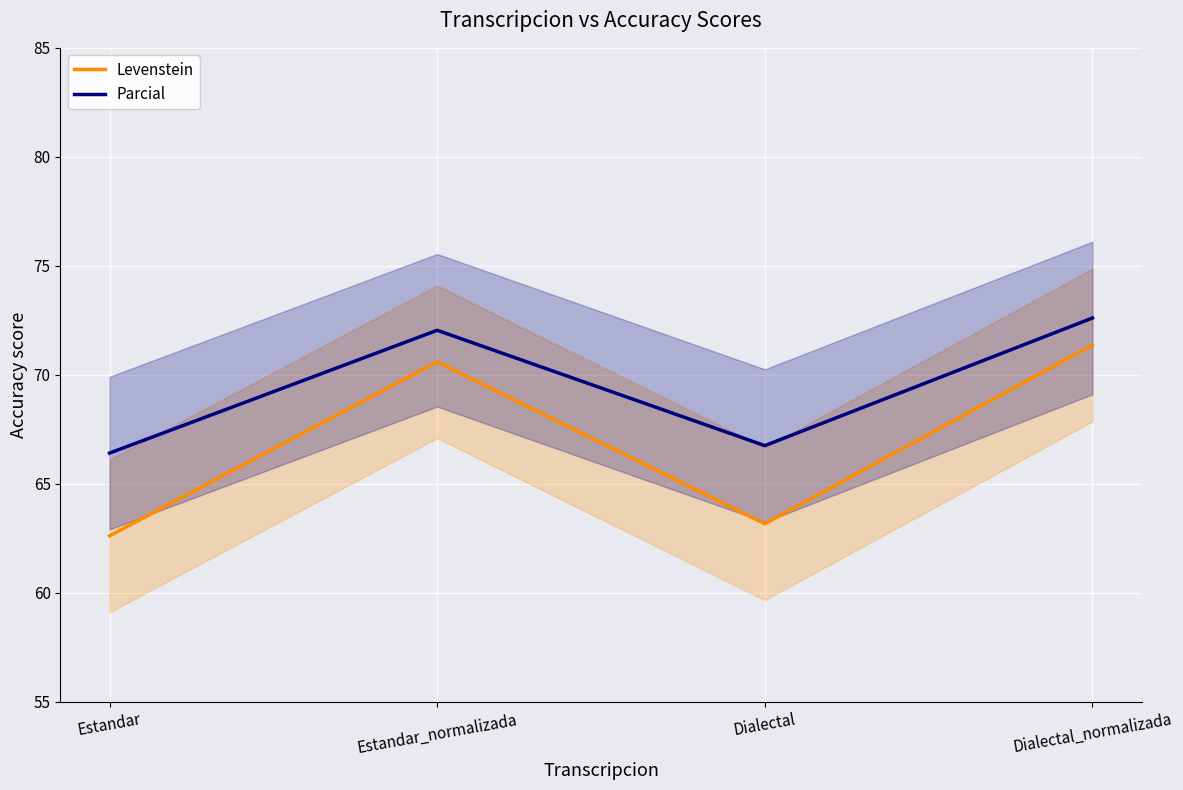

True or false: Levenstein and Parcial intersect in this chart.

False